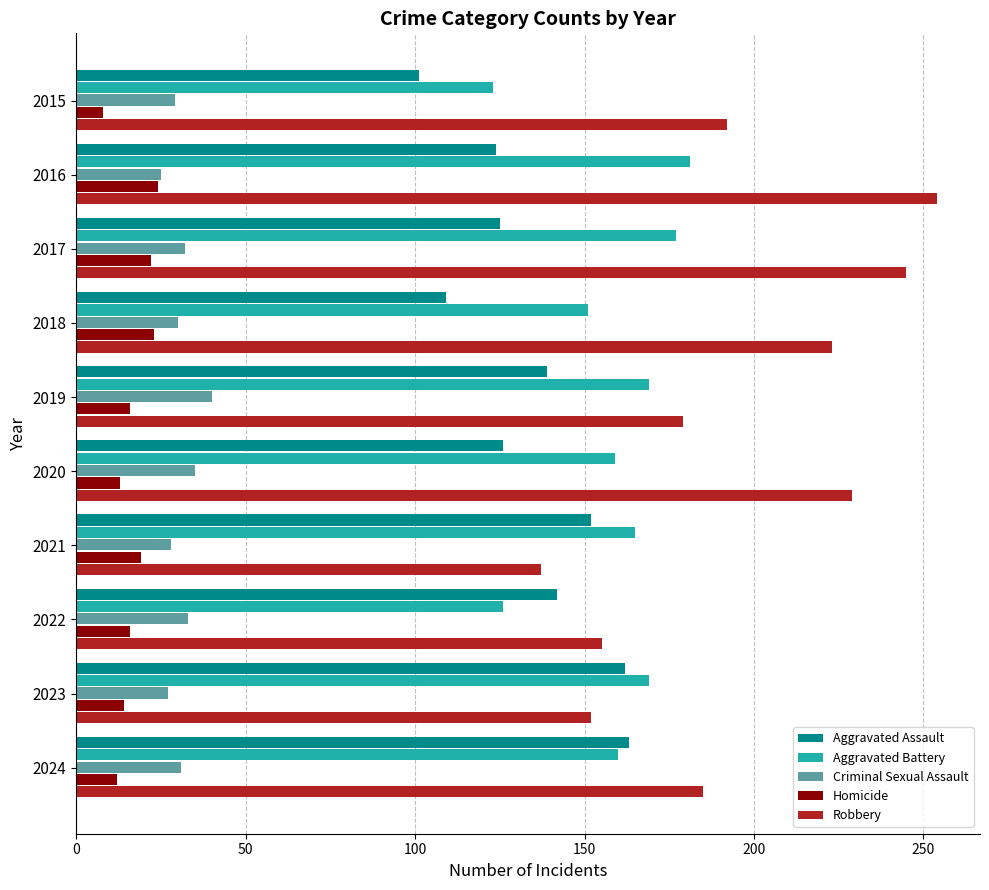

Rank the series by their maximum value, from highest to lowest.

Robbery, Aggravated Battery, Aggravated Assault, Criminal Sexual Assault, Homicide